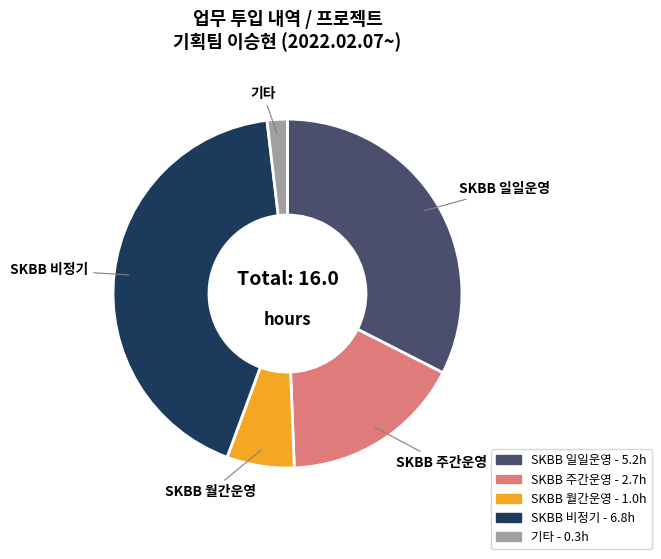

Count the number of slices in the pie.

5